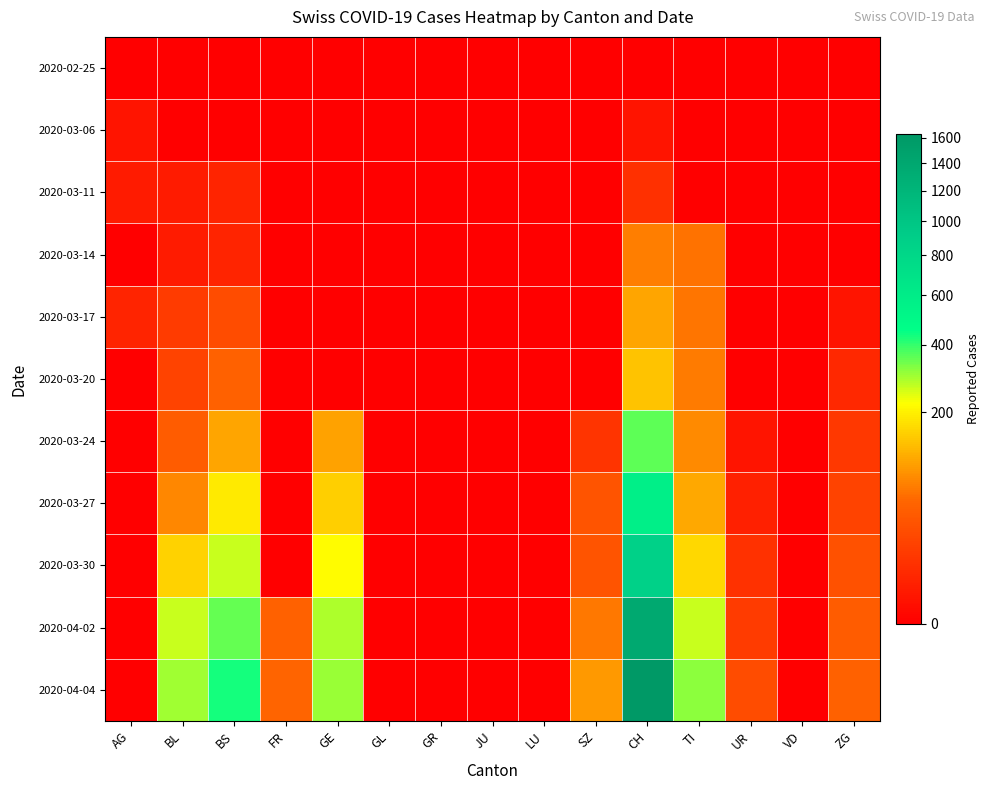

Between VD and SZ, which is larger?

VD